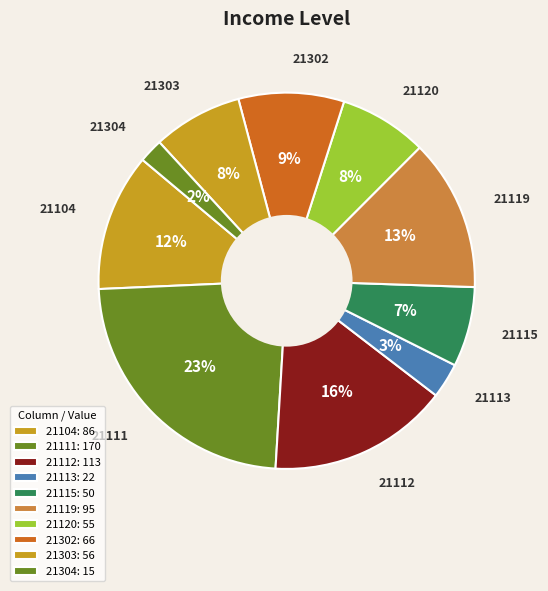

How many slices are in this pie chart?

10